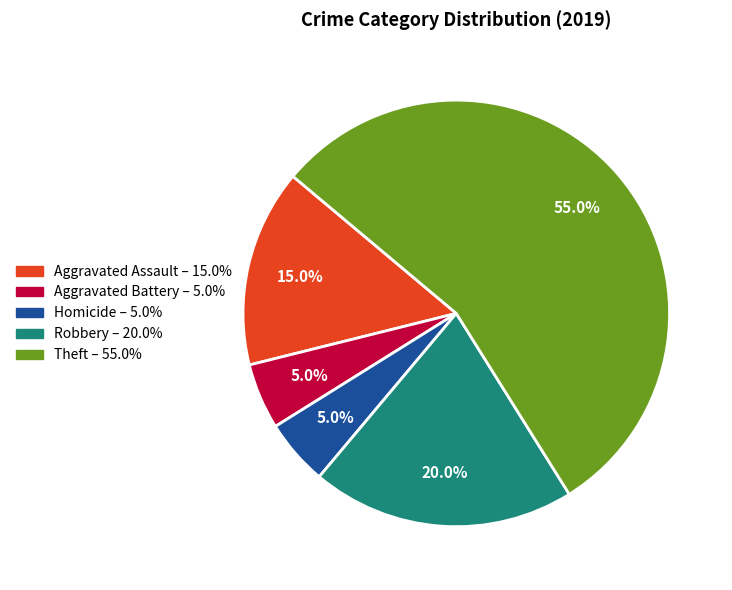

To the nearest percent, what is the difference between the largest and smallest slice percentages?

50%